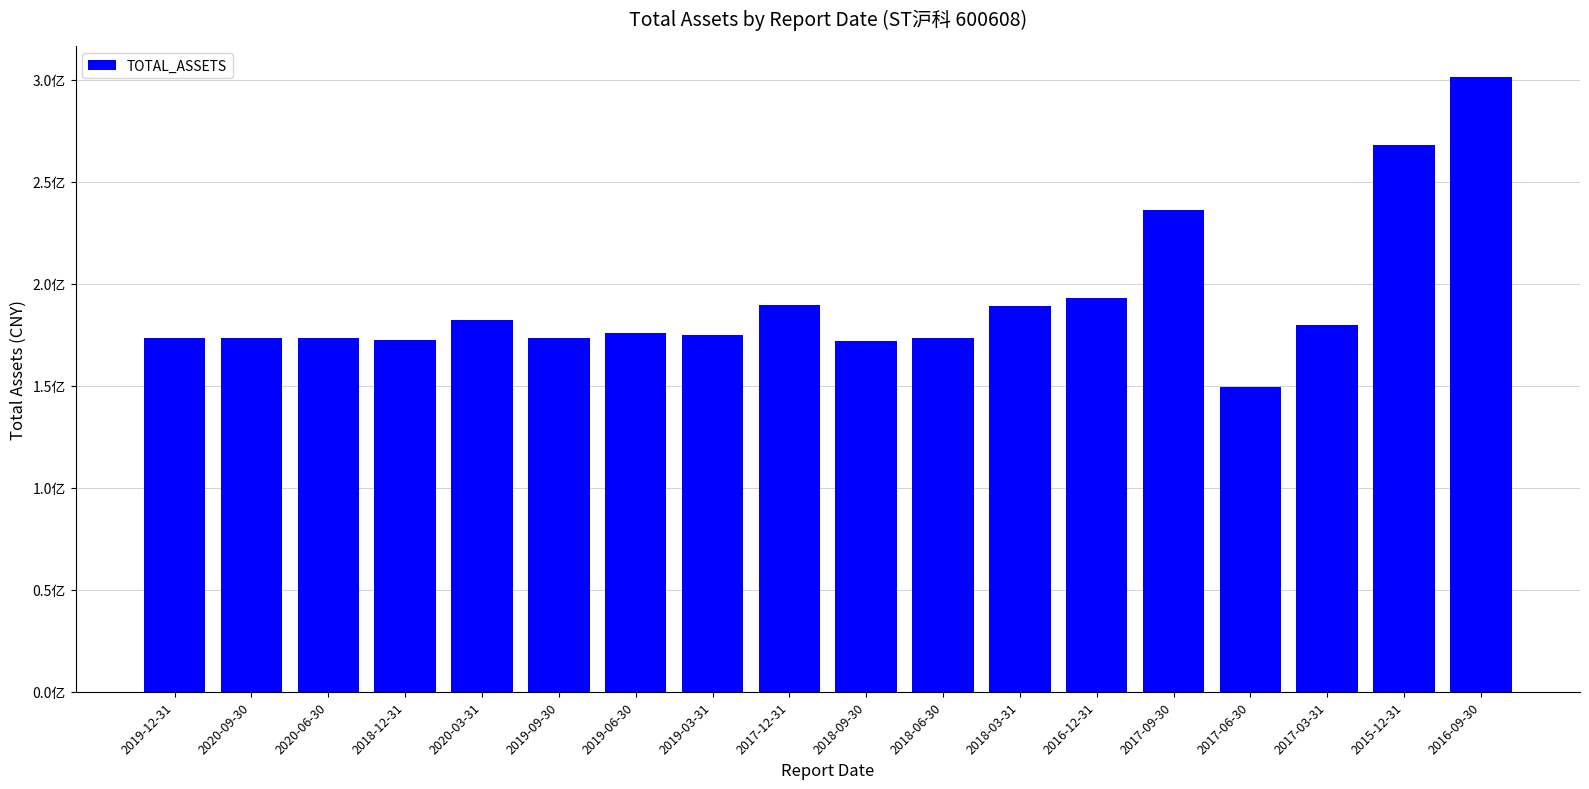

Reading left to right, what are all the values shown in this chart?

2019-12-31=173574946.1	2020-09-30=173417381.2	2020-06-30=173237230.5	2018-12-31=172609602.0	2020-03-31=182339936.9	2019-09-30=173543364.3	2019-06-30=175577692.3	2019-03-31=174798636.2	2017-12-31=189644579.9	2018-09-30=171925612.1	2018-06-30=173296716.5	2018-03-31=189145571.4	2016-12-31=192820713.4	2017-09-30=236104921.4	2017-06-30=149291736.5	2017-03-31=179539016.0	2015-12-31=267683008.0	2016-09-30=301342378.4